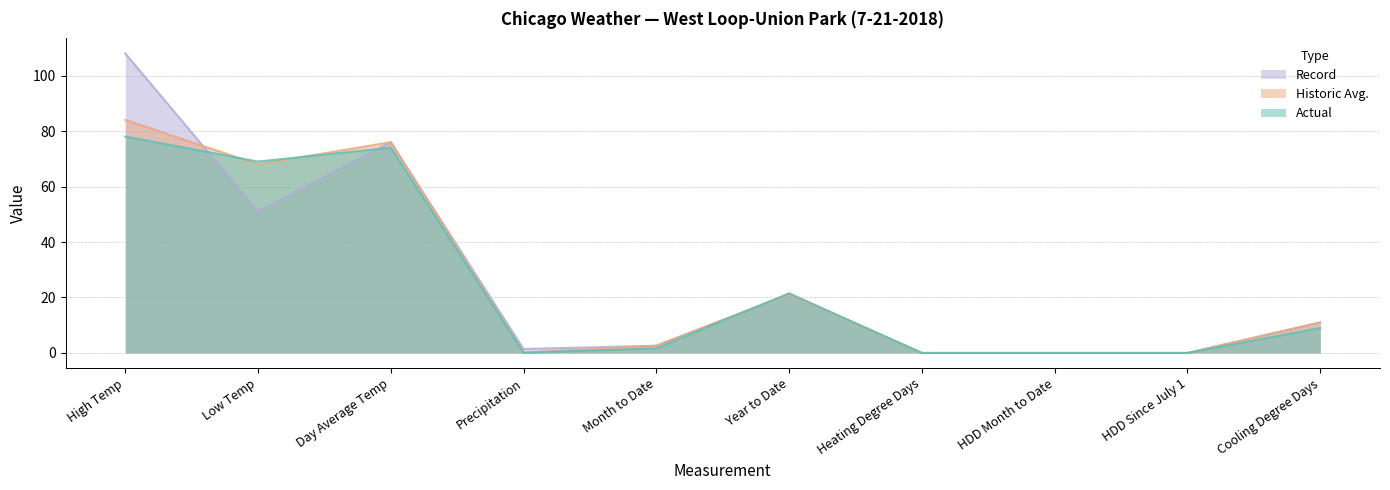

The Actual series shows 119.8 at Day Average Temp. True or false?

False